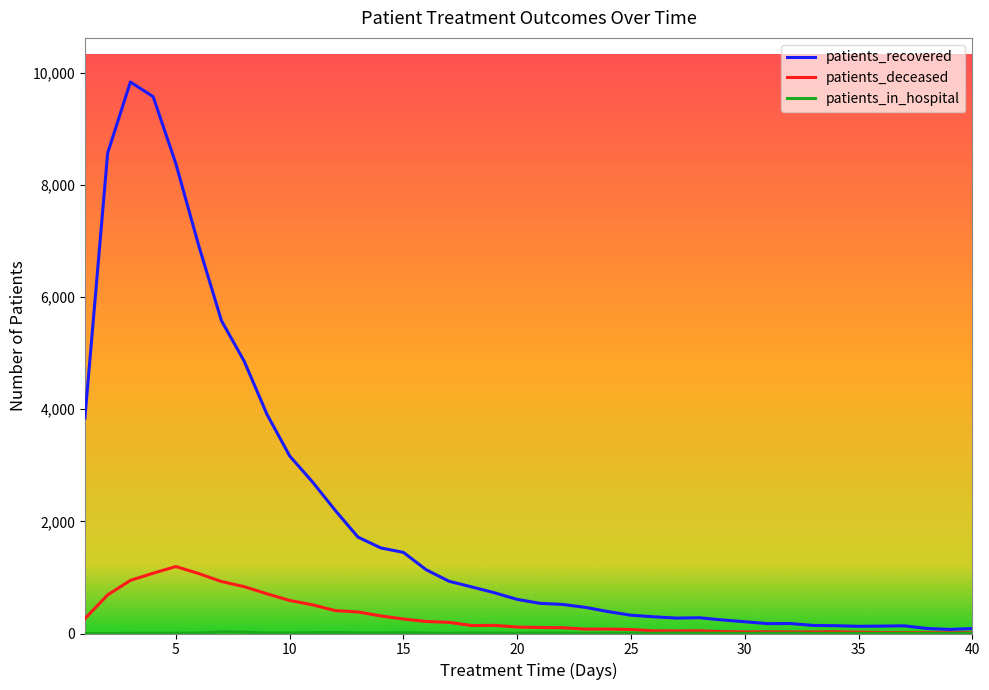

Which series has the largest total across all categories?

patients_recovered